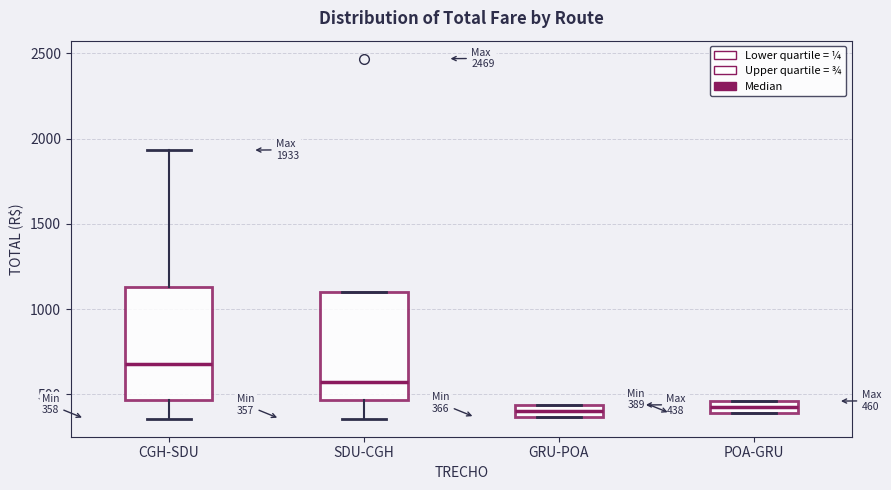

Which box has the highest median line?

CGH-SDU